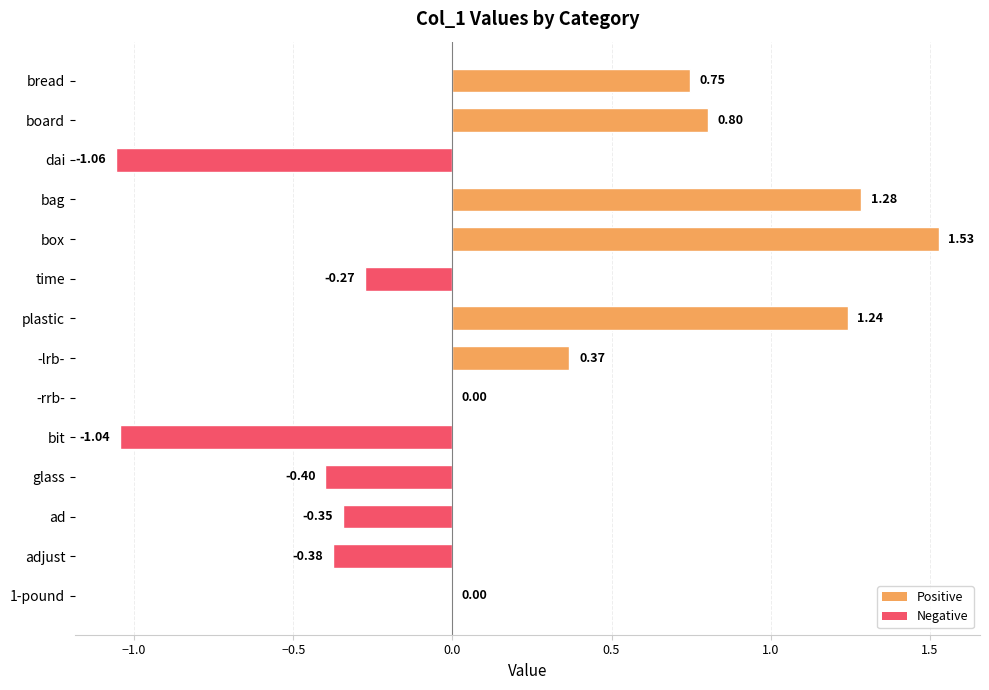

What is the sum of all values?

2.5